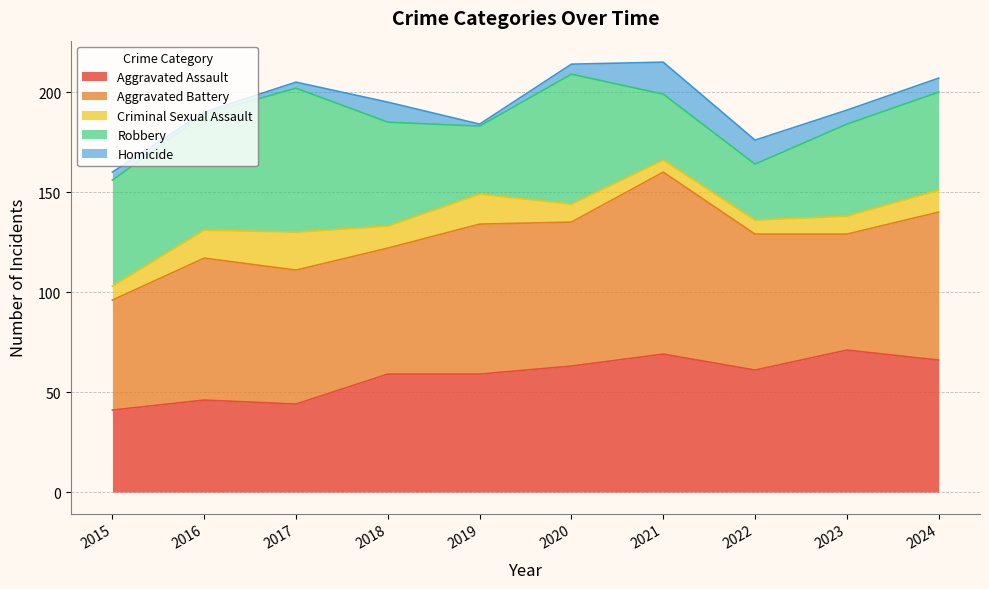

How many interior local valleys does the Criminal Sexual Assault series have?

2